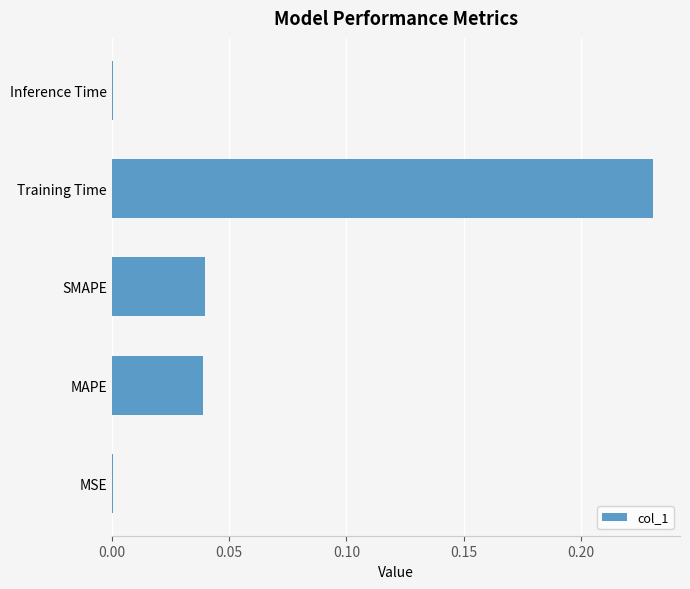

Count the number of data series in this chart.

1